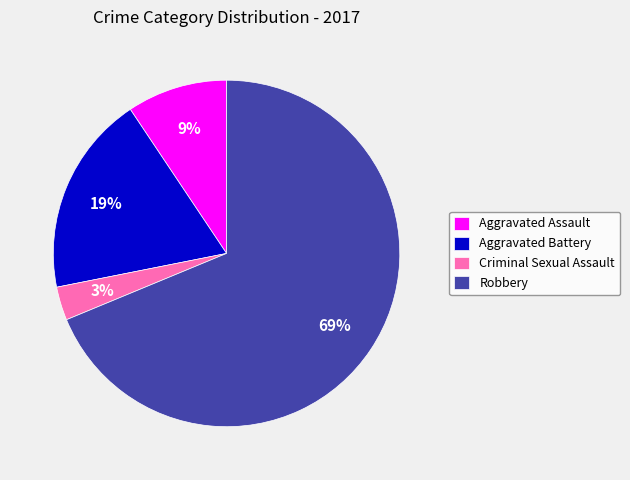

To the nearest percent, what is the difference between the Aggravated Battery and Robbery slice percentages?

50%